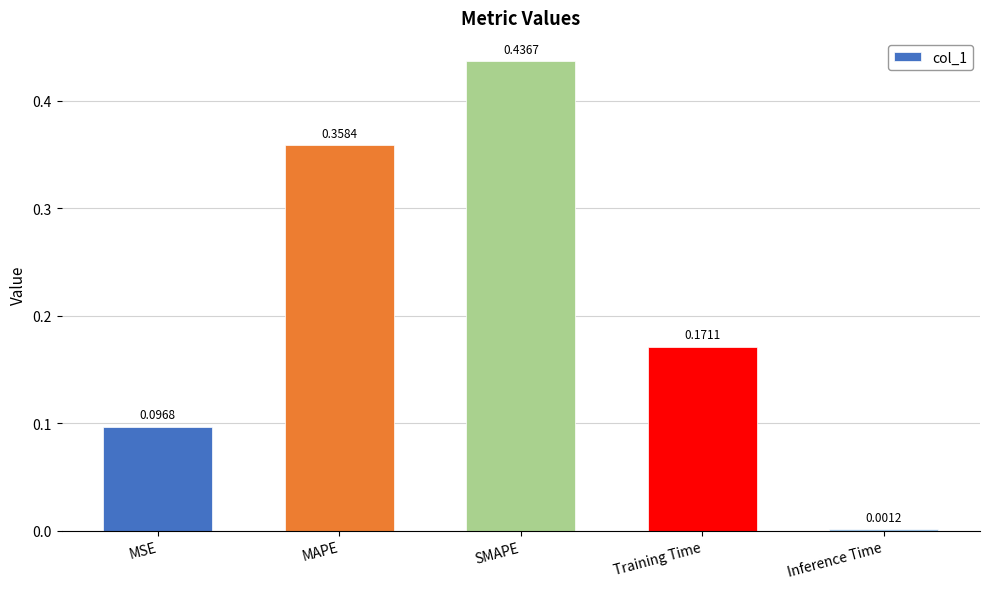

What is the sum of the values at SMAPE and MSE?

0.5